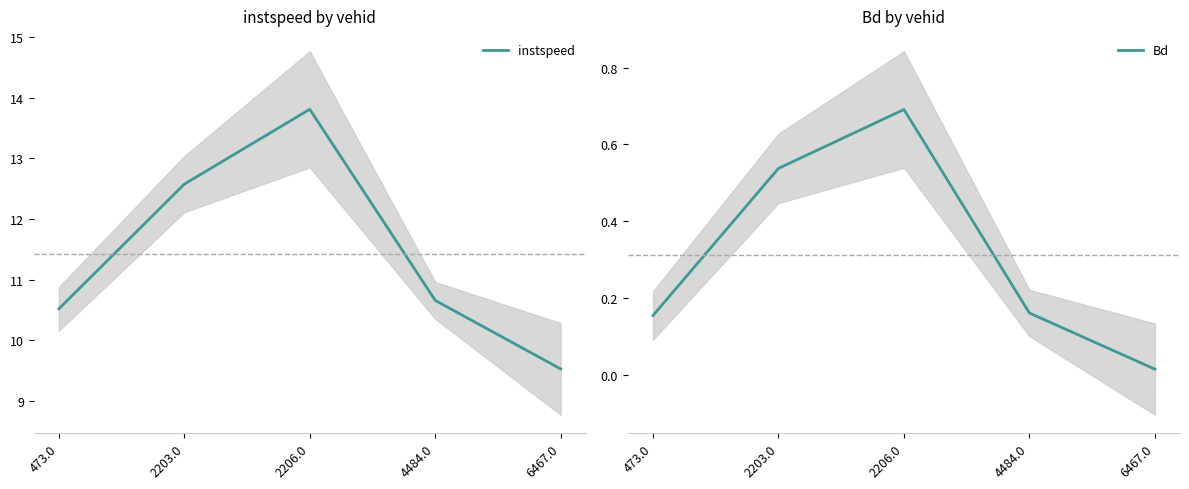

At which label does instspeed reach its peak?

2206.0